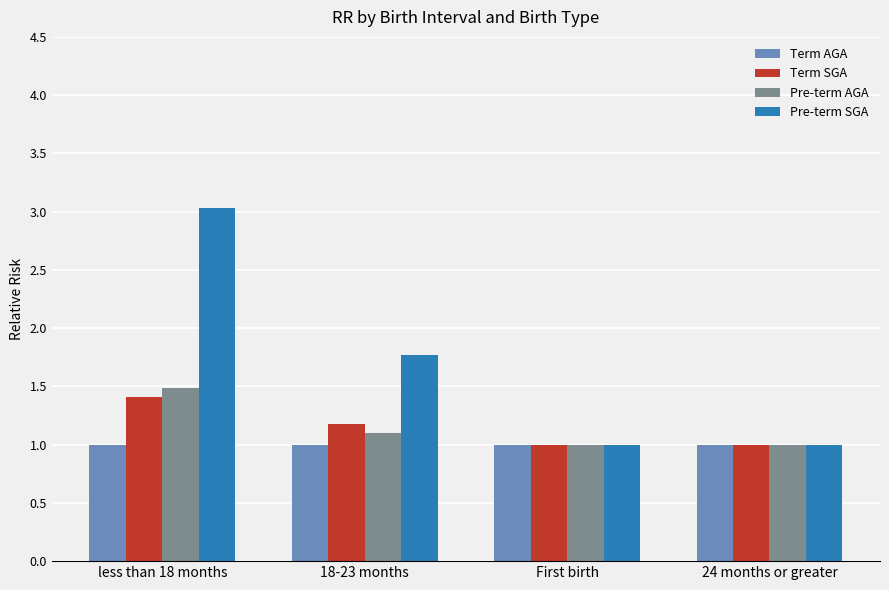

Between less than 18 months and 18-23 months, which series saw the biggest shift?

Pre-term SGA